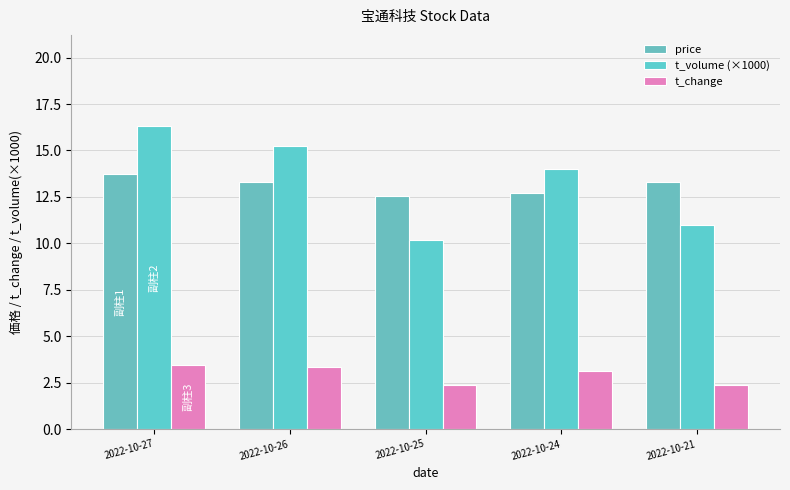

What is the total value across all series at 2022-10-27?

33.5